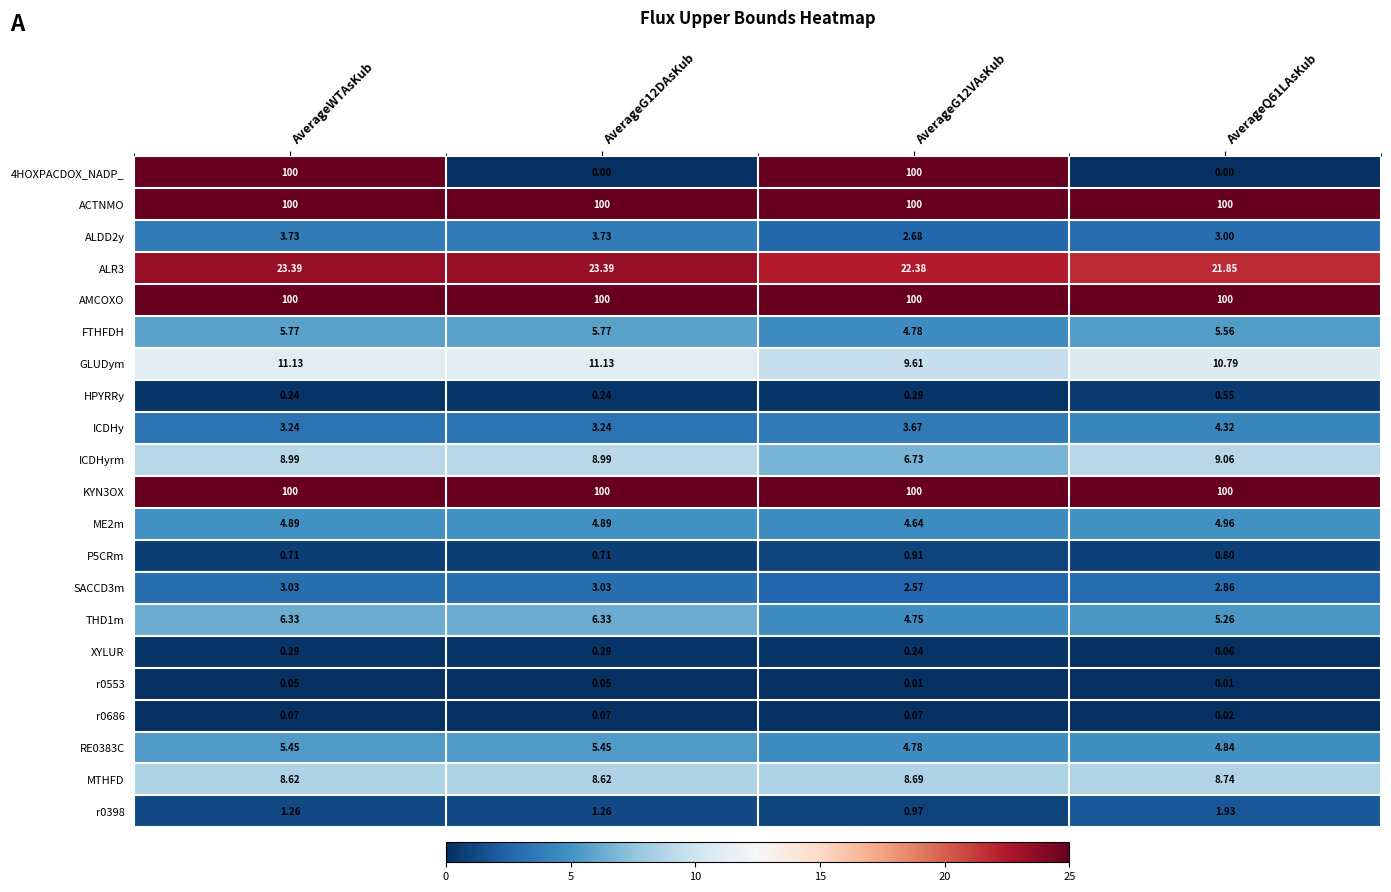

Is the value of r0398 at AverageWTAsKub greater than the value of KYN3OX at AverageWTAsKub?

No